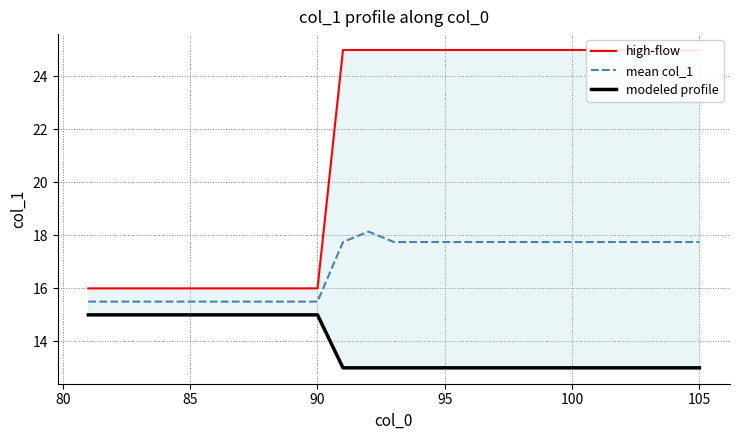

True or false: modeled profile and high-flow cross at least once.

False